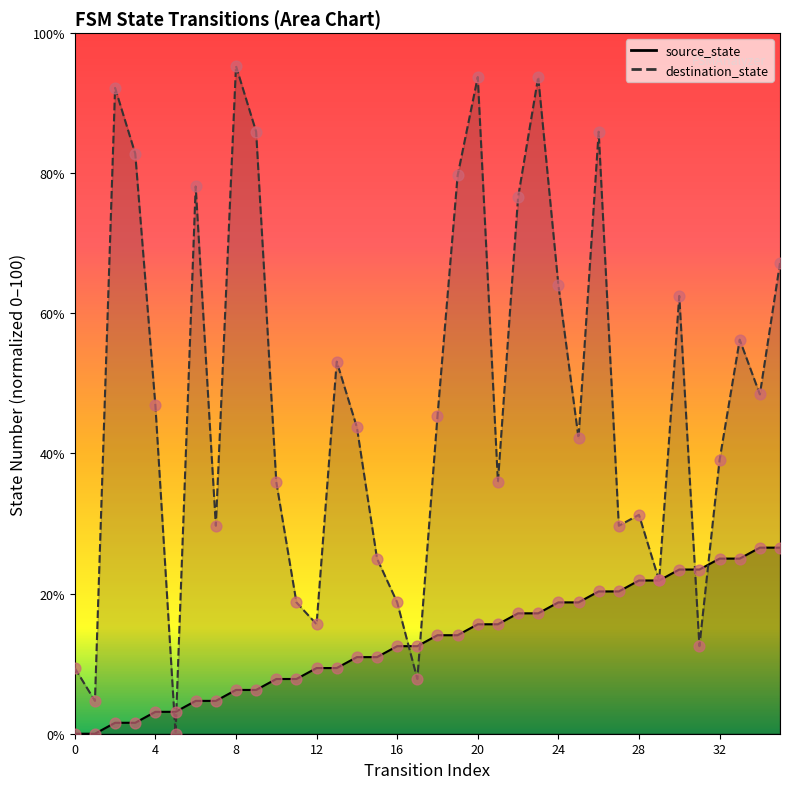

What is the total value across all series at 15?

35.9